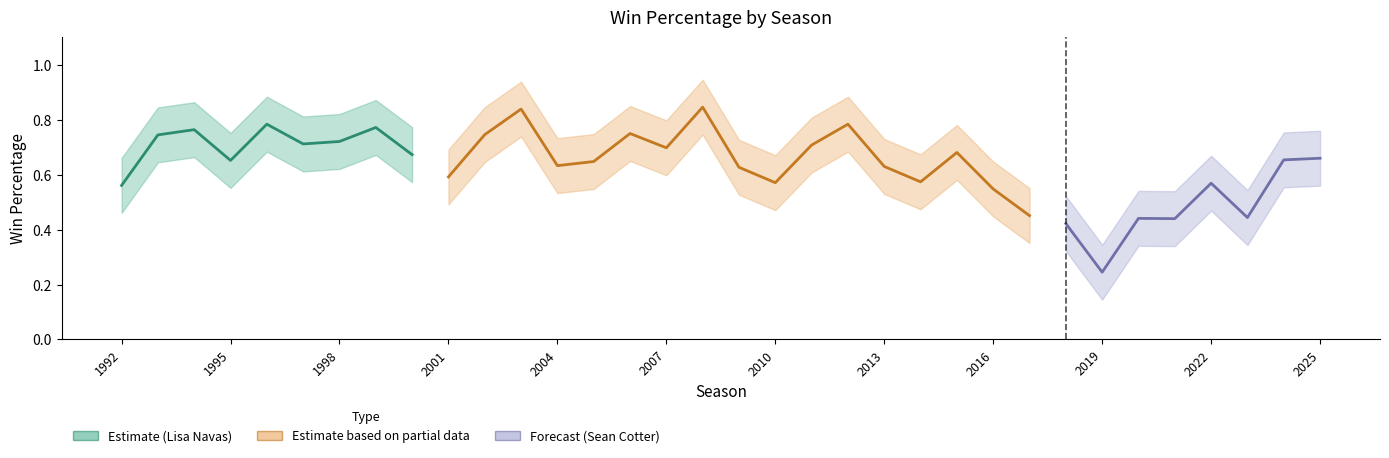

What is the value of the win_perc point at the 3rd from the left?

0.8